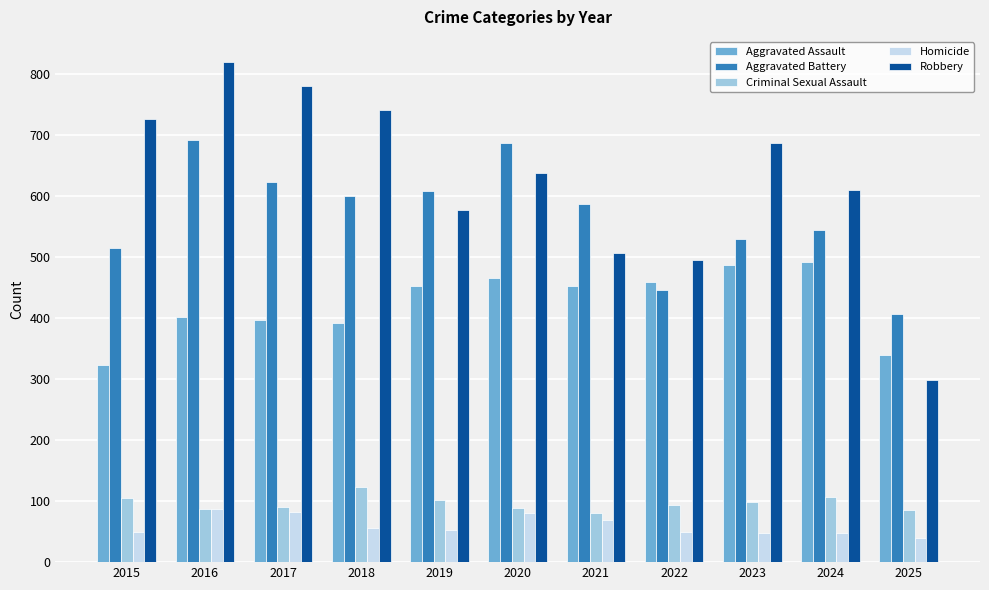

Which series has the widest spread of values?

Robbery